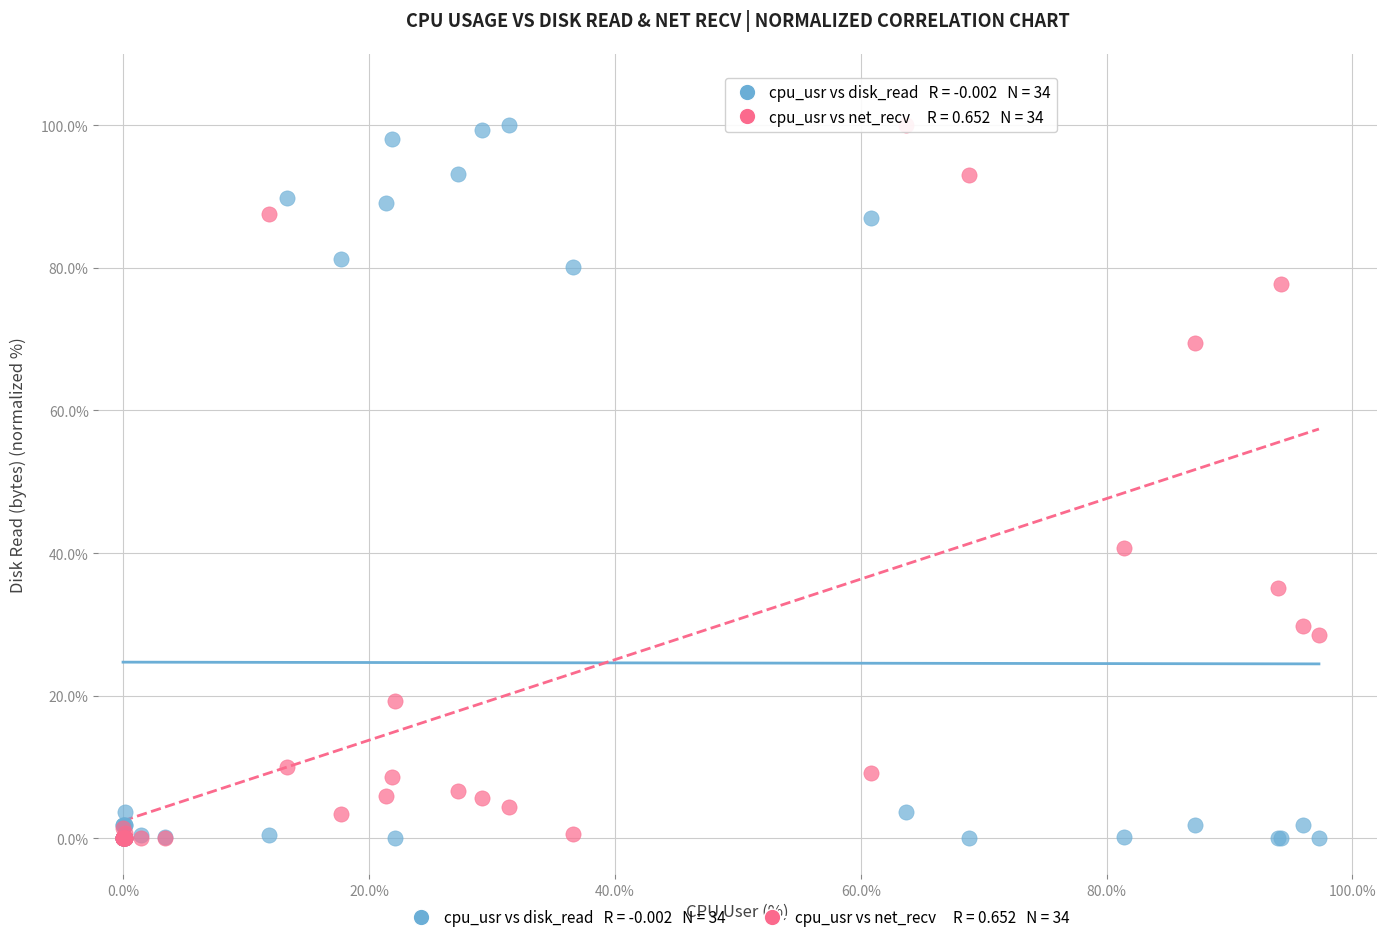

Across all series, what Y value is closest to 50?

40.8